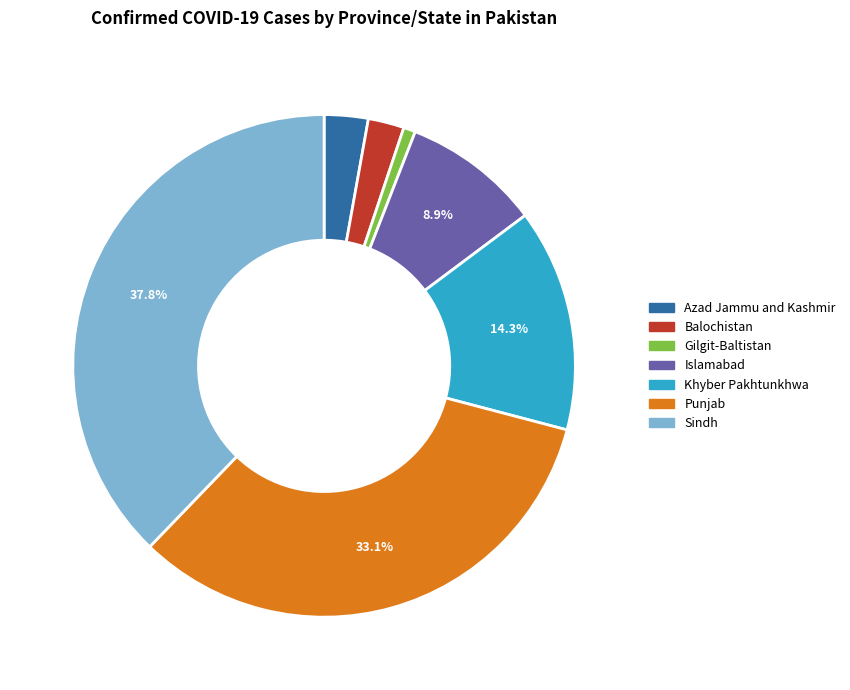

What percentage is the Islamabad slice, to the nearest percent?

9%